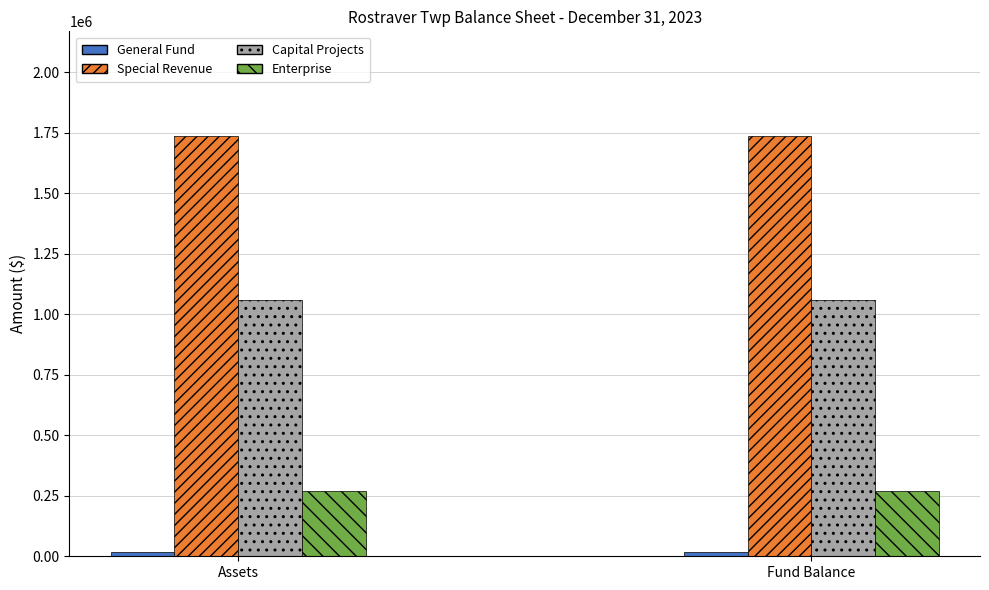

How many bars are there in total?

8